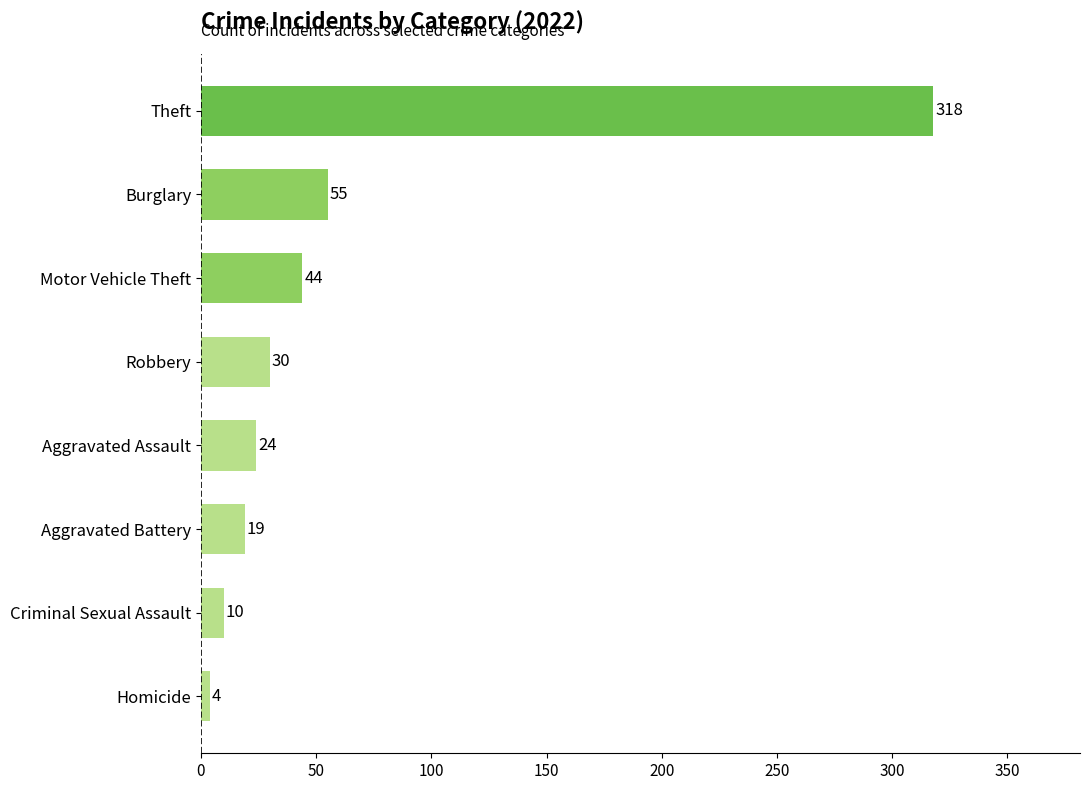

What is the smallest value displayed?

4